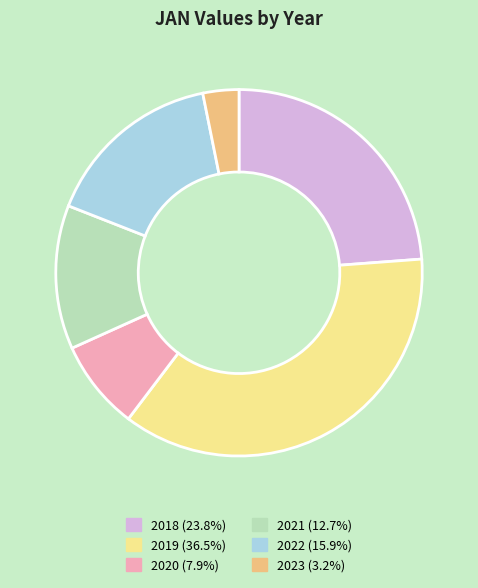

Do 2018 (23.8%) and 2022 (15.9%) together represent more than half of the pie?

No